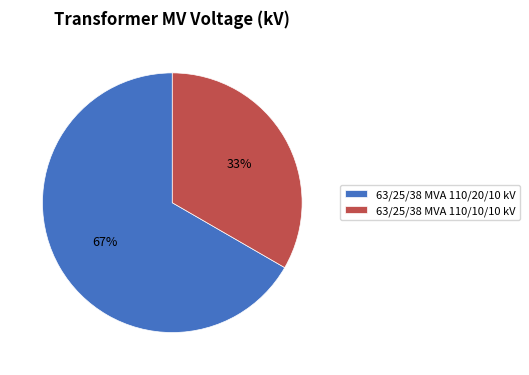

Which slice is the smallest?

63/25/38 MVA 110/10/10 kV